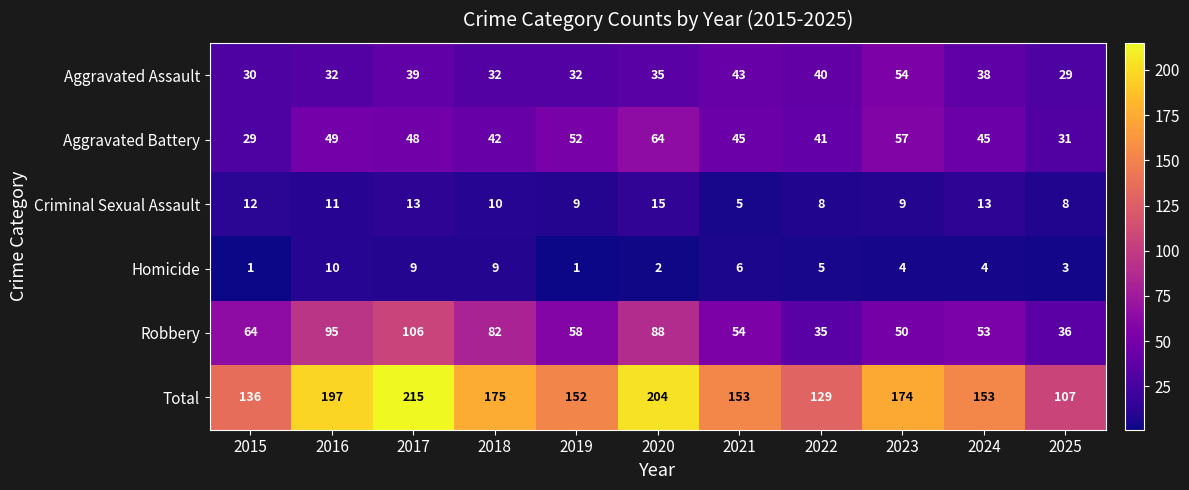

At which category is the sum across all series the highest?

2017